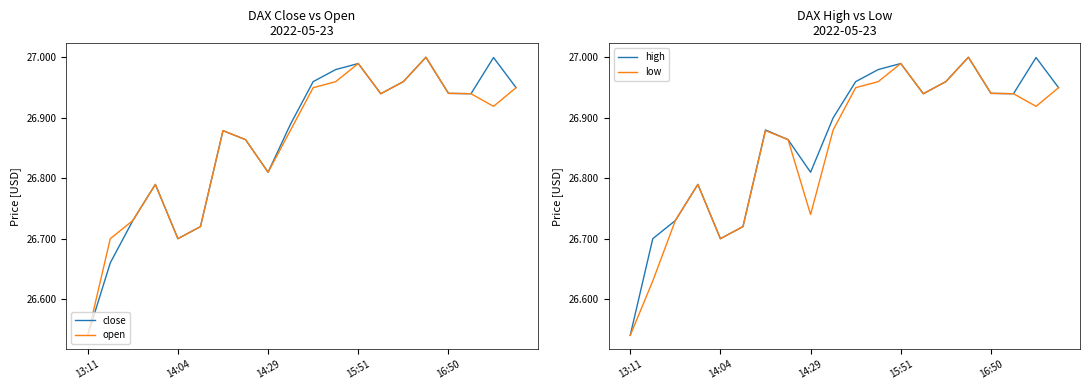

What is the label of the 20th point from the left?

19